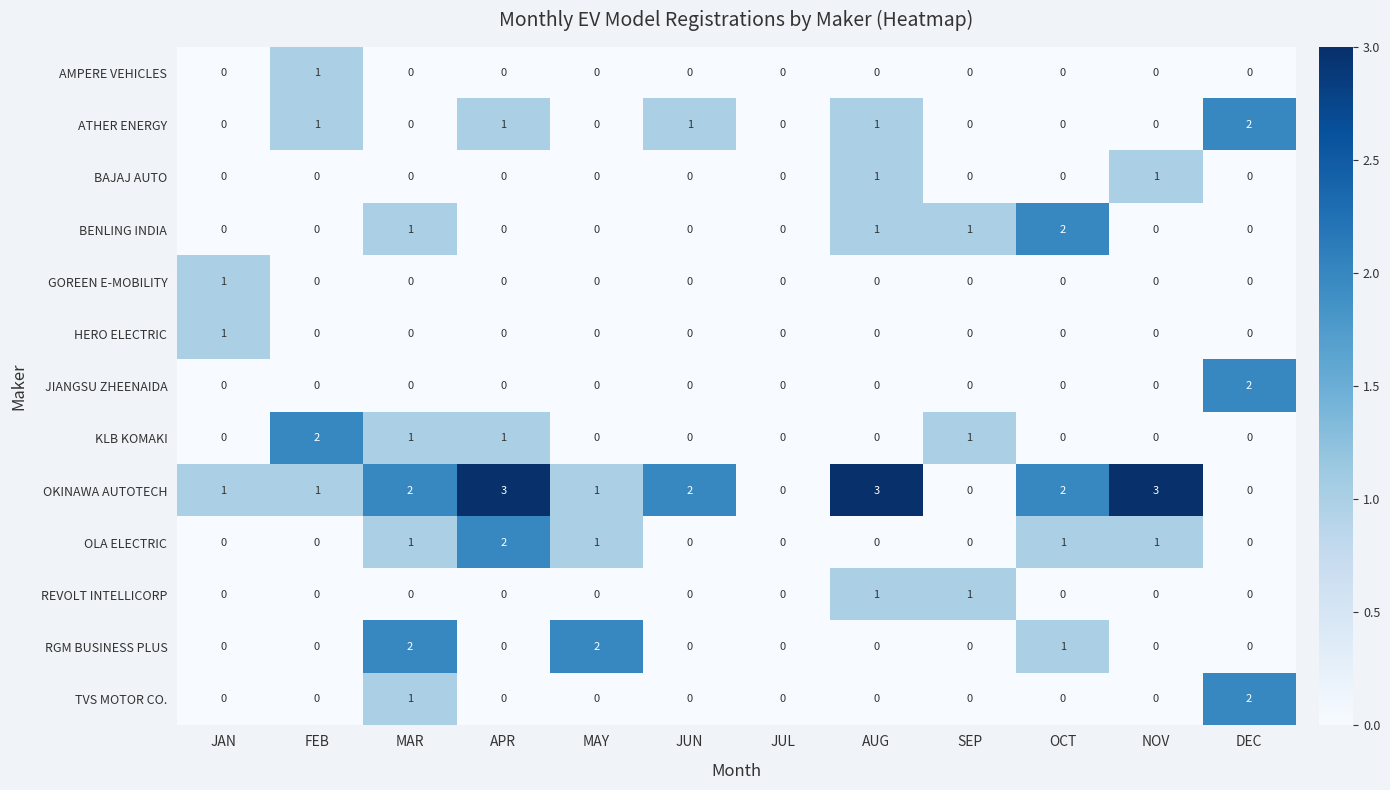

How many JIANGSU ZHEENAIDA values are between 0 and 1?

11